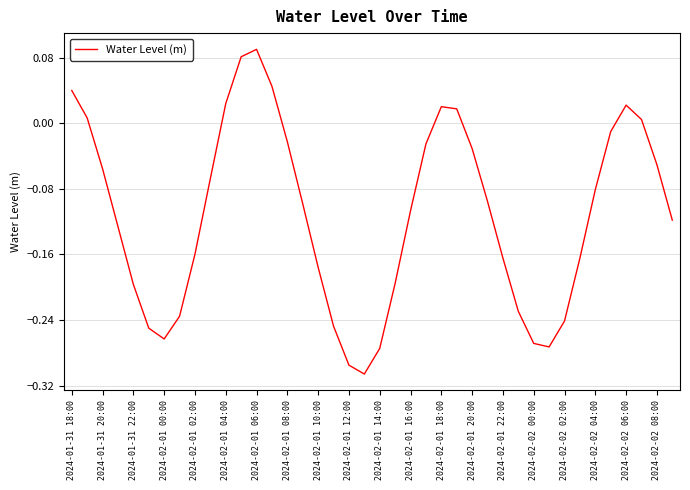

What is the difference between the maximum and minimum values?

0.4